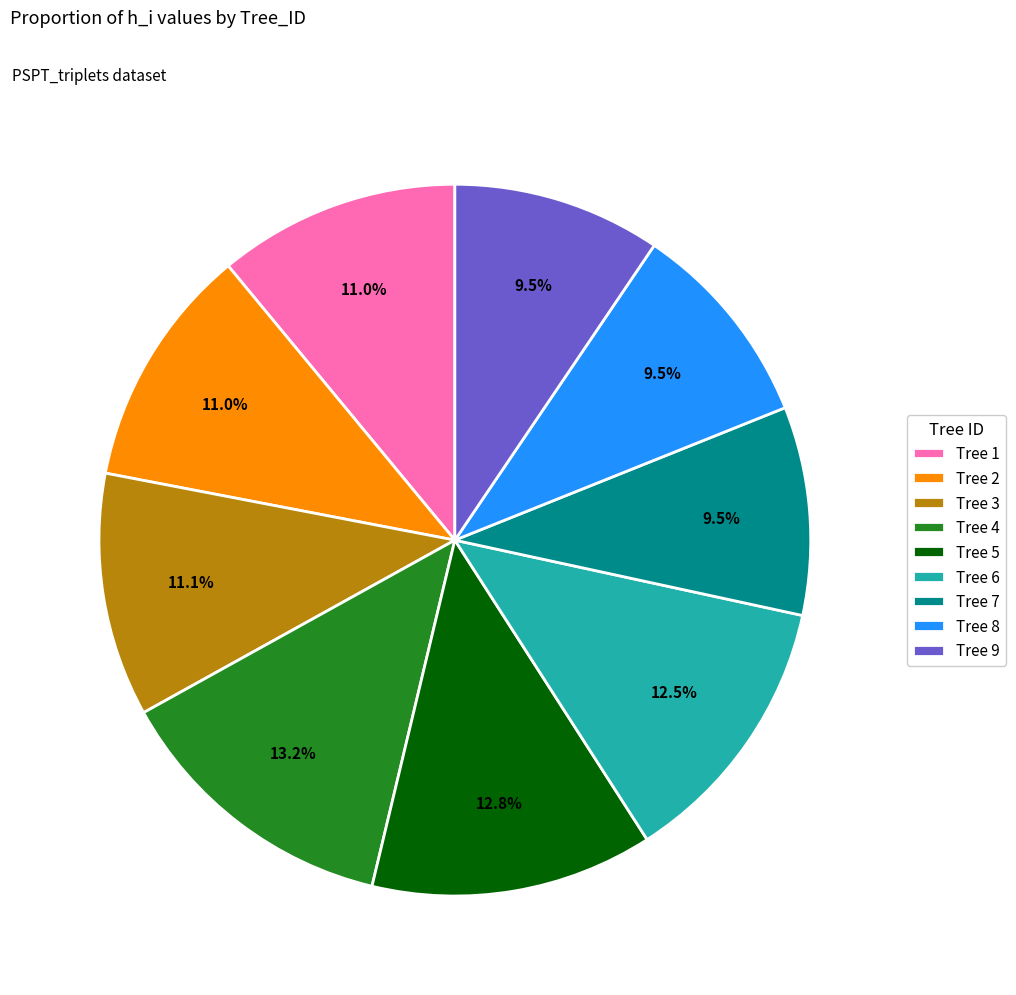

Do Tree 1 and Tree 5 together represent more than half of the pie?

No